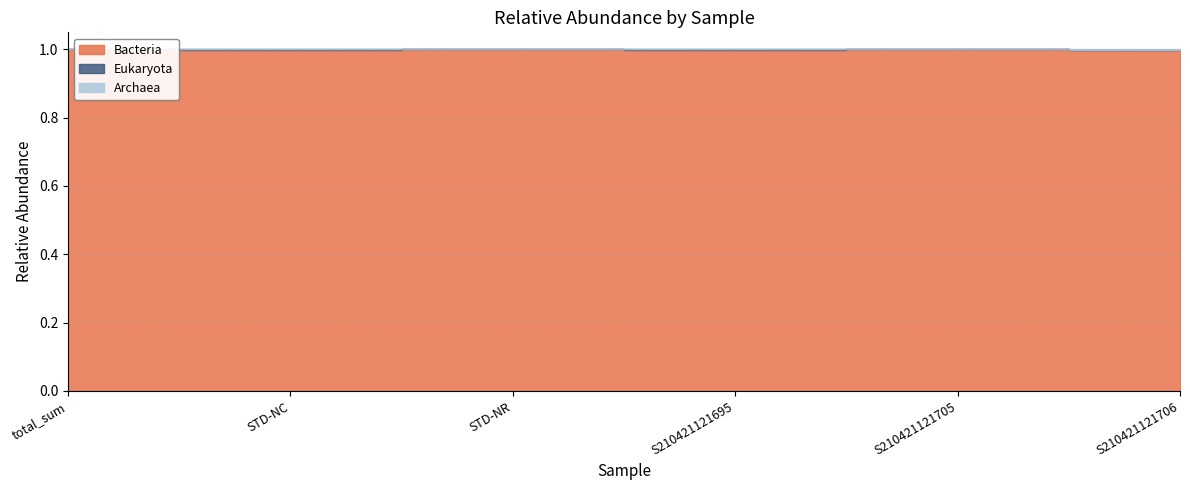

Reading left to right, what are all the values shown in this chart?

Bacteria: total_sum=1.0	STD-NC=1.0	STD-NR=1.0	S210421121695=1.0	S210421121705=1.0	S210421121706=1.0
Eukaryota: total_sum=0.0	STD-NC=0.0	STD-NR=0.0	S210421121695=0.0	S210421121705=0.0	S210421121706=0.0
Archaea: total_sum=0.0	STD-NC=0.0	STD-NR=0.0	S210421121695=0.0	S210421121705=0.0	S210421121706=0.0